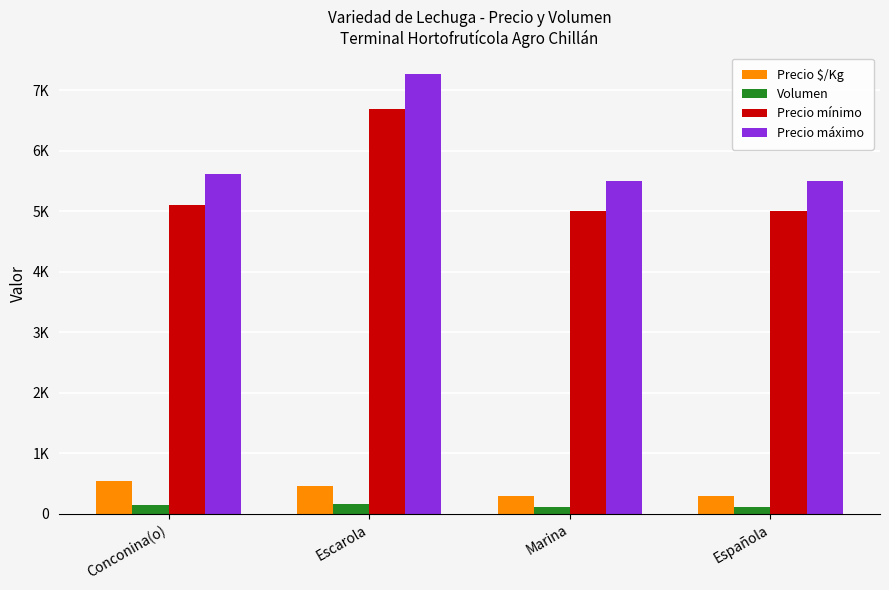

Is the value of Precio $/Kg at Española greater than the value of Precio máximo at Española?

No